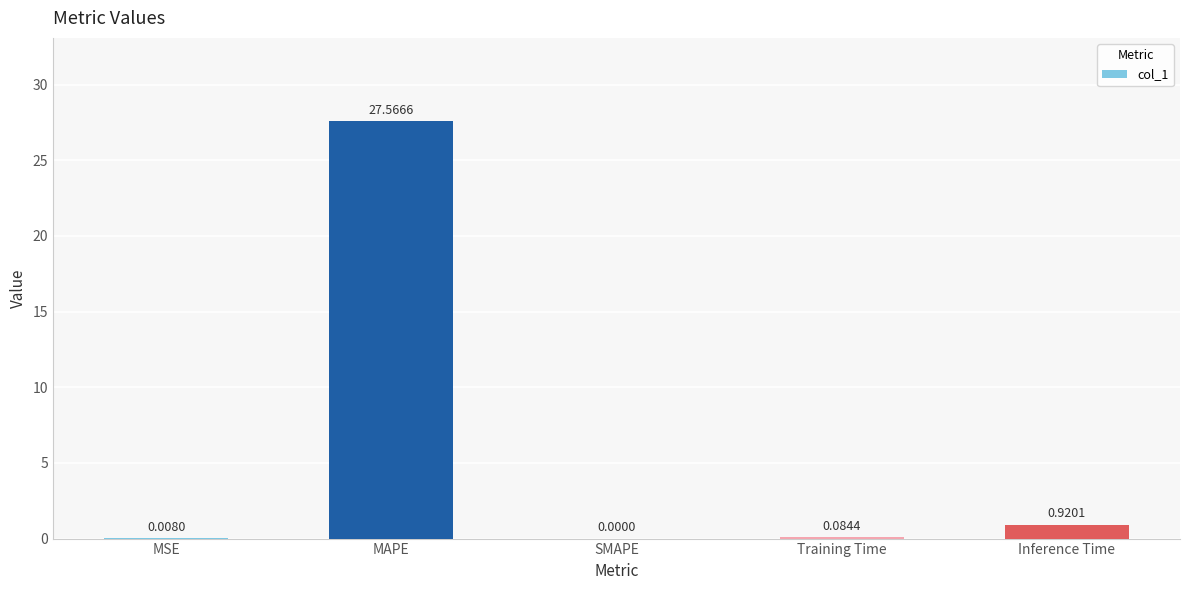

What is the sum of the values at MAPE and Training Time?

27.7